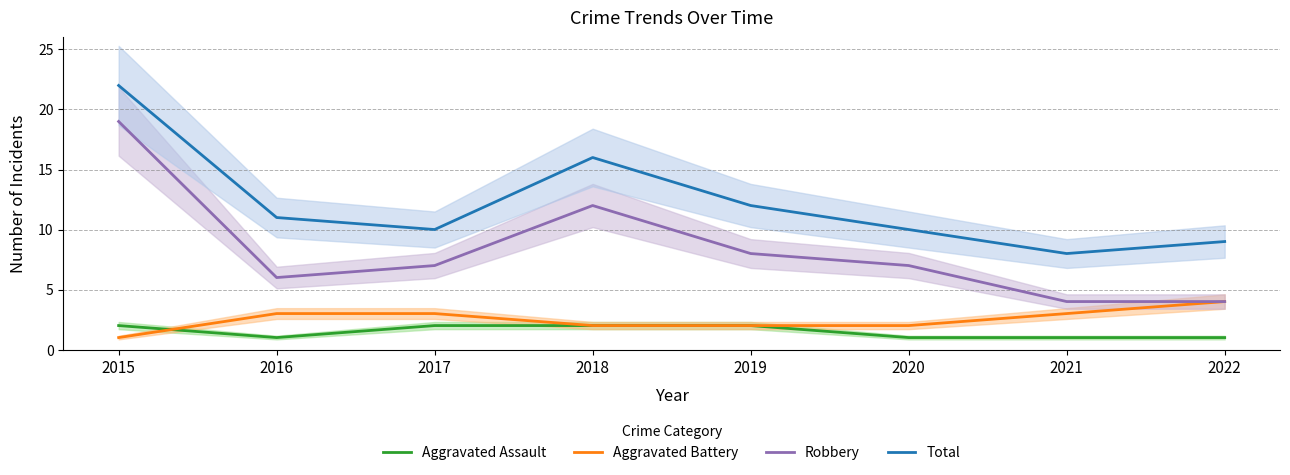

How many values in the Robbery series exceed 7?

3